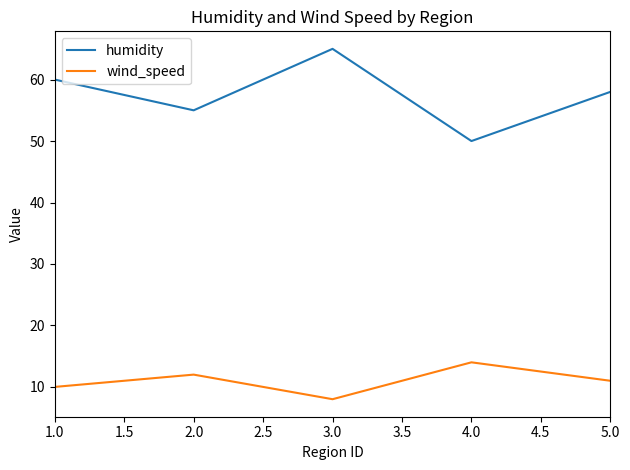

At which category is the sum across all series the highest?

3.0